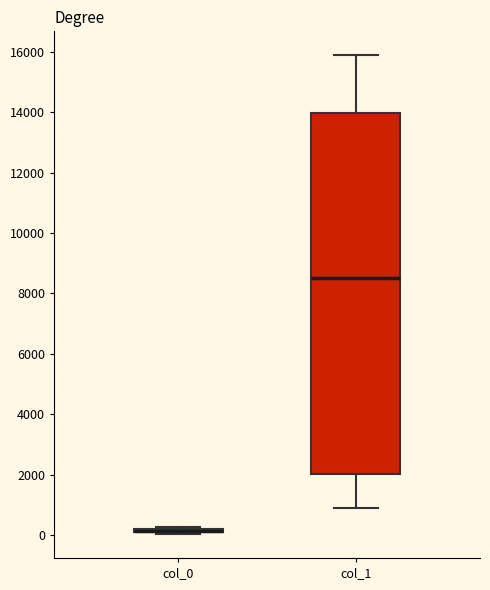

Comparing the boxes themselves (not the whiskers), which one is the tallest?

col_1